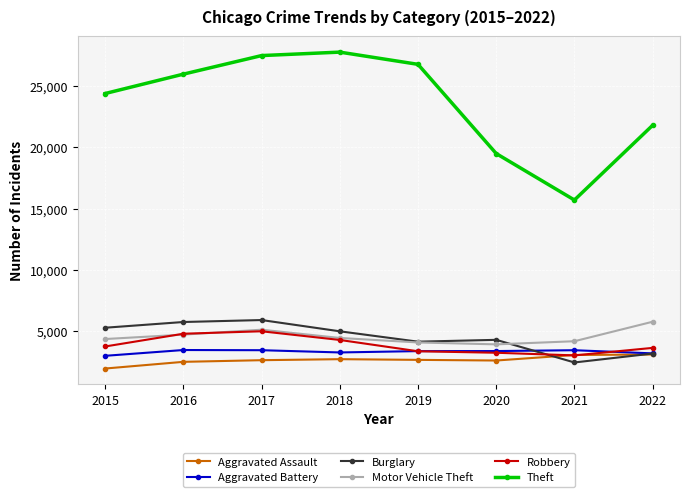

True or false: Robbery has more than 2 interior local peaks.

False